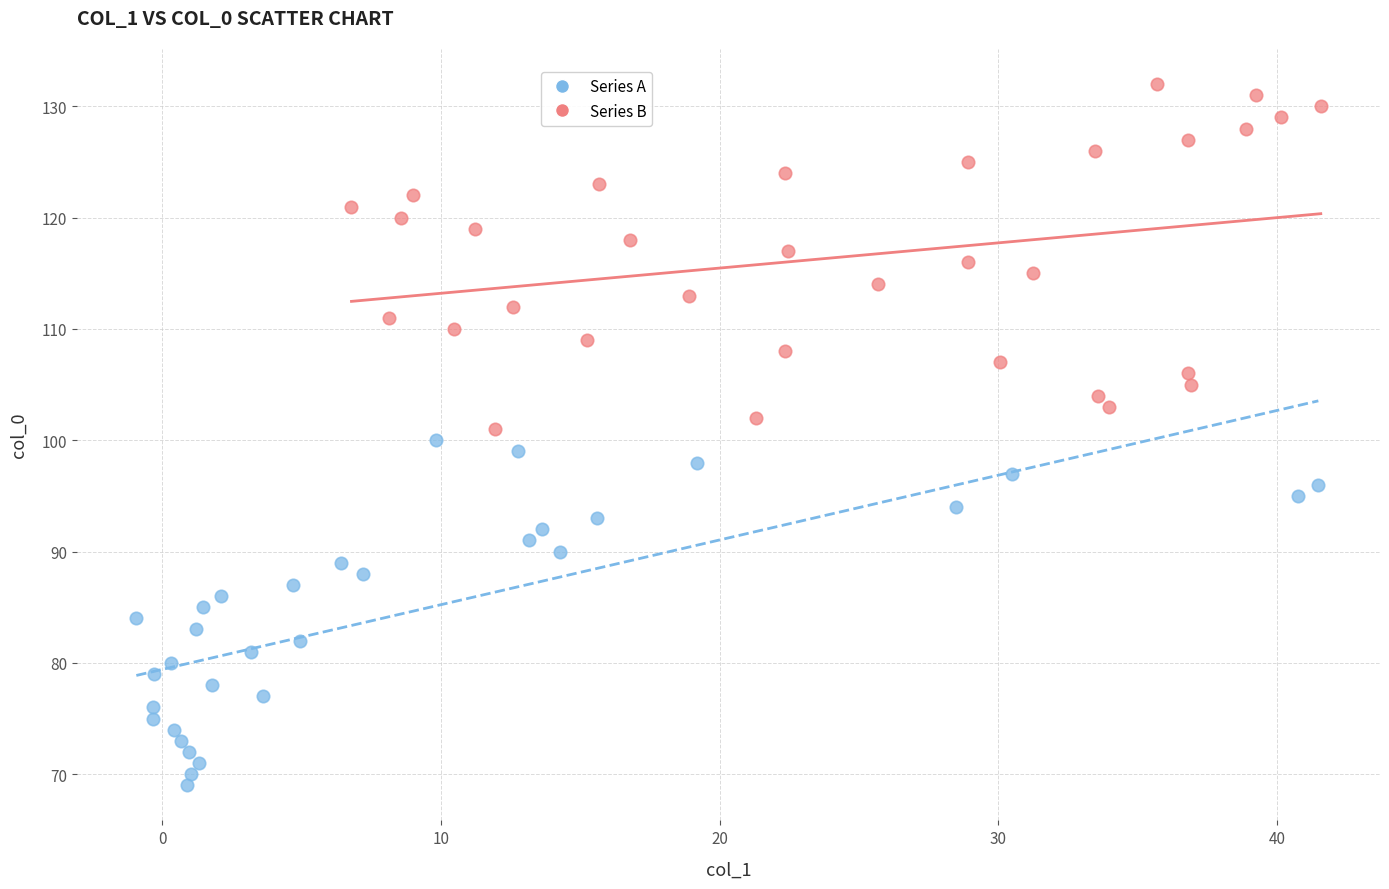

Which series reaches the maximum Y coordinate?

Series B